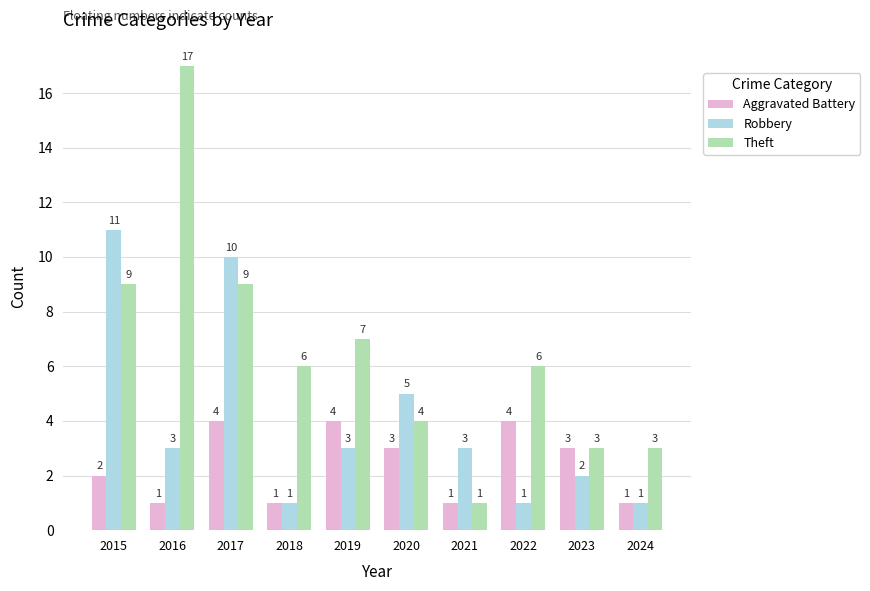

Which series has the largest total across all categories?

Theft